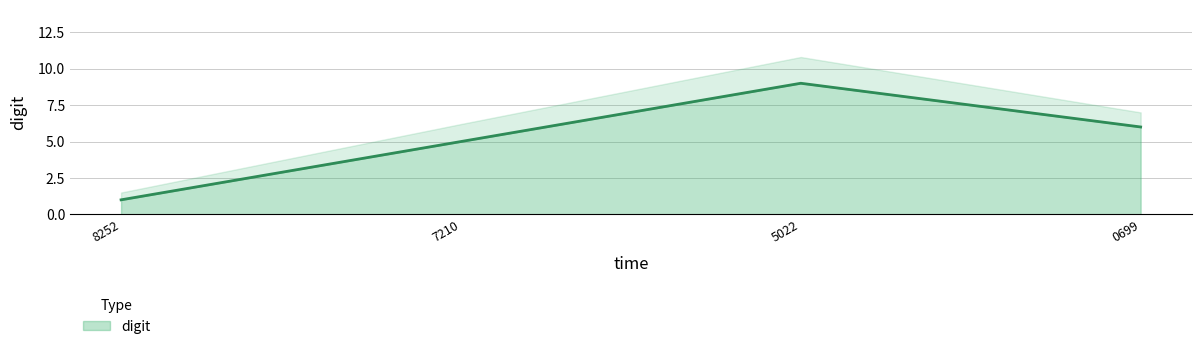

Rank the categories by digit value from highest to lowest.

5022, 0699, 7210, 8252